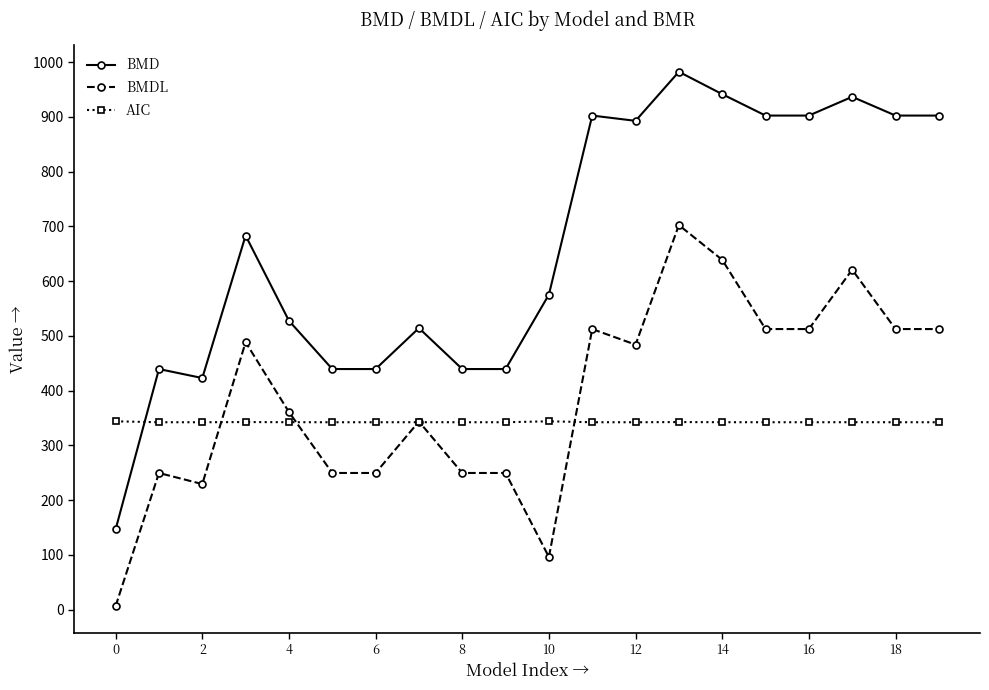

True or false: BMD and BMDL intersect in this chart.

False